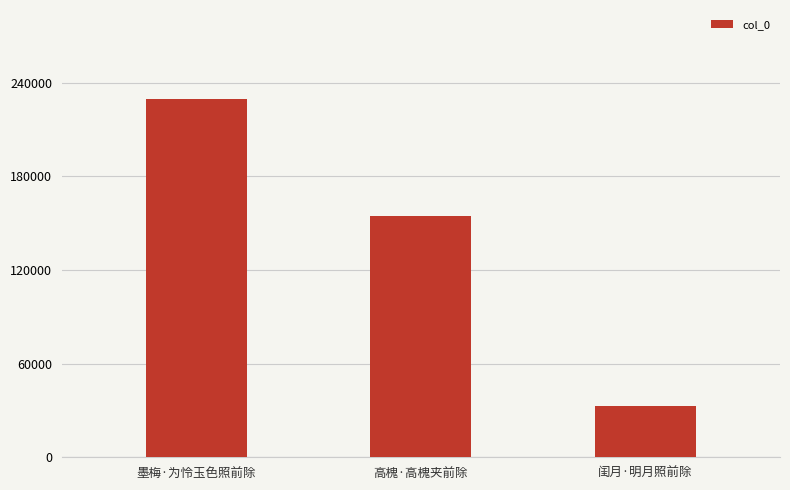

Reading left to right, list all the values displayed in this chart.

229201	154421	32546